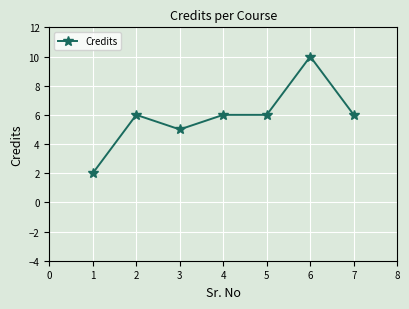

How many data points are less than 6?

2